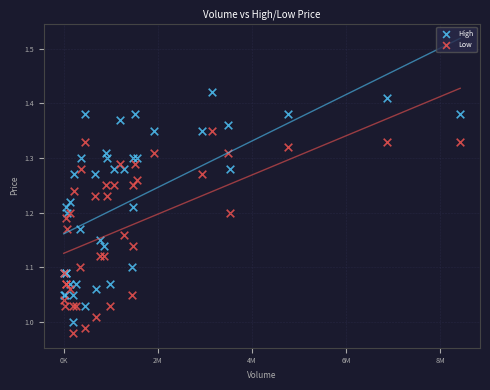

Which series contains the lowest Y value?

Low